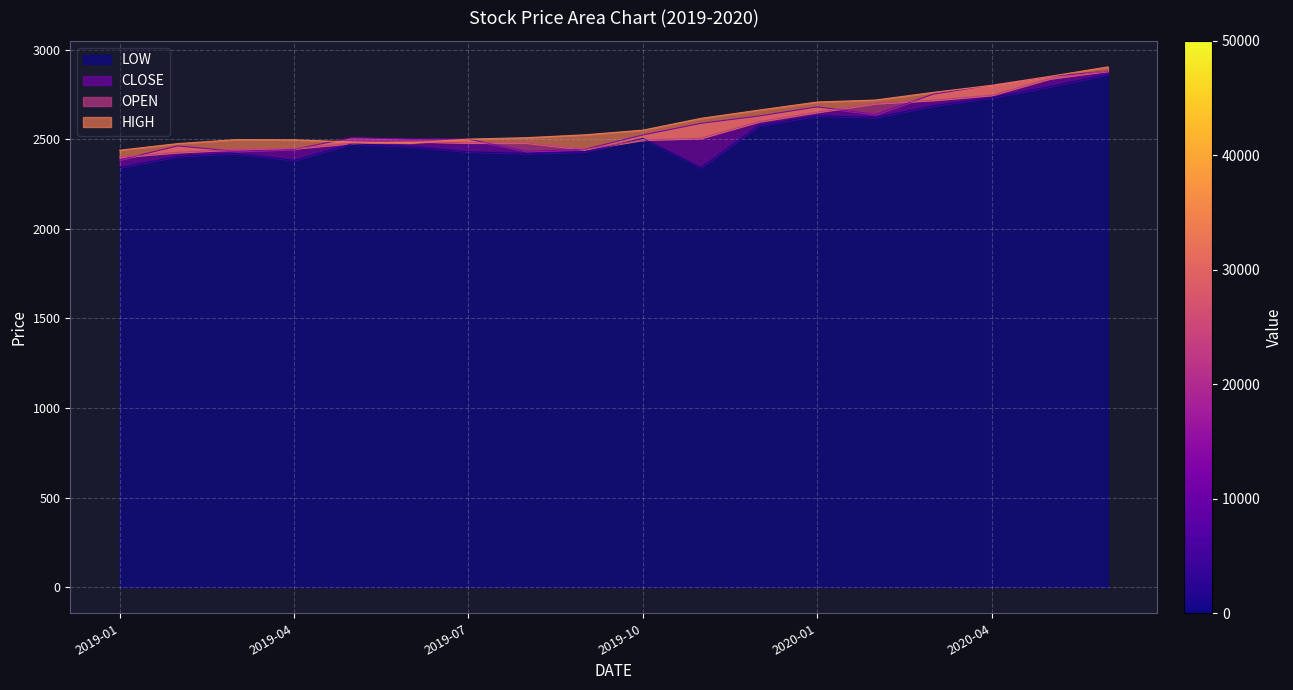

Reading left to right, transcribe all the data shown in this chart.

HIGH: 2439	2476	2498	2497	2485	2479	2501	2509	2525	2551	2617	2663	2708	2719	2762	2801	2851	2904
OPEN: 2400	2427	2443	2448	2478	2488	2480	2480	2443	2496	2506	2599	2651	2700	2718	2746	2838	2882
CLOSE: 2385	2463	2433	2444	2509	2501	2501	2433	2444	2524	2589	2630	2681	2639	2752	2803	2851	2880
LOW: 2342	2405	2421	2383	2475	2460	2430	2421	2430	2505	2342	2578	2631	2622	2687	2732	2794	2862